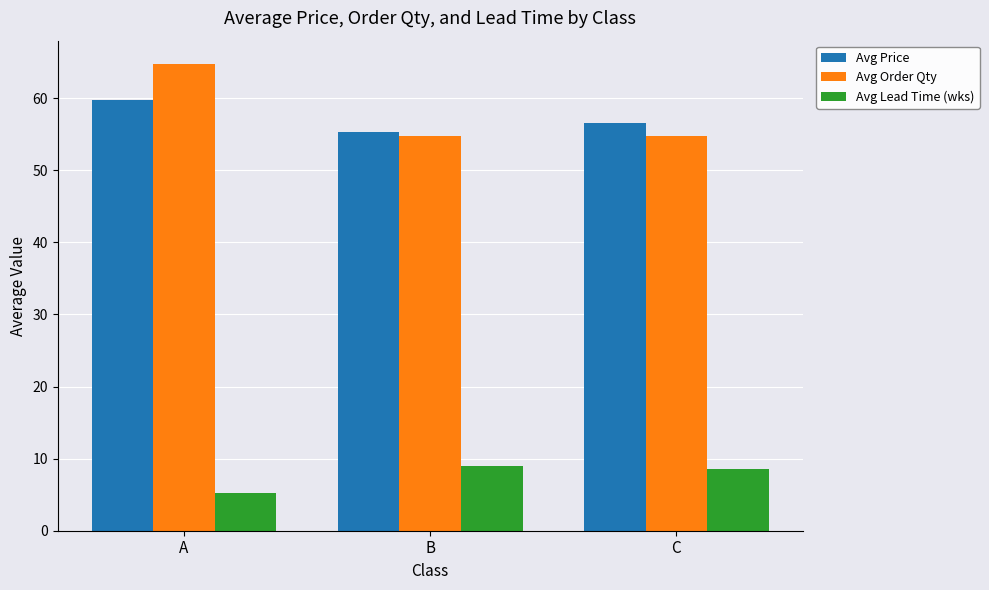

The value of Avg Order Qty at B is 54.8. True or false?

True